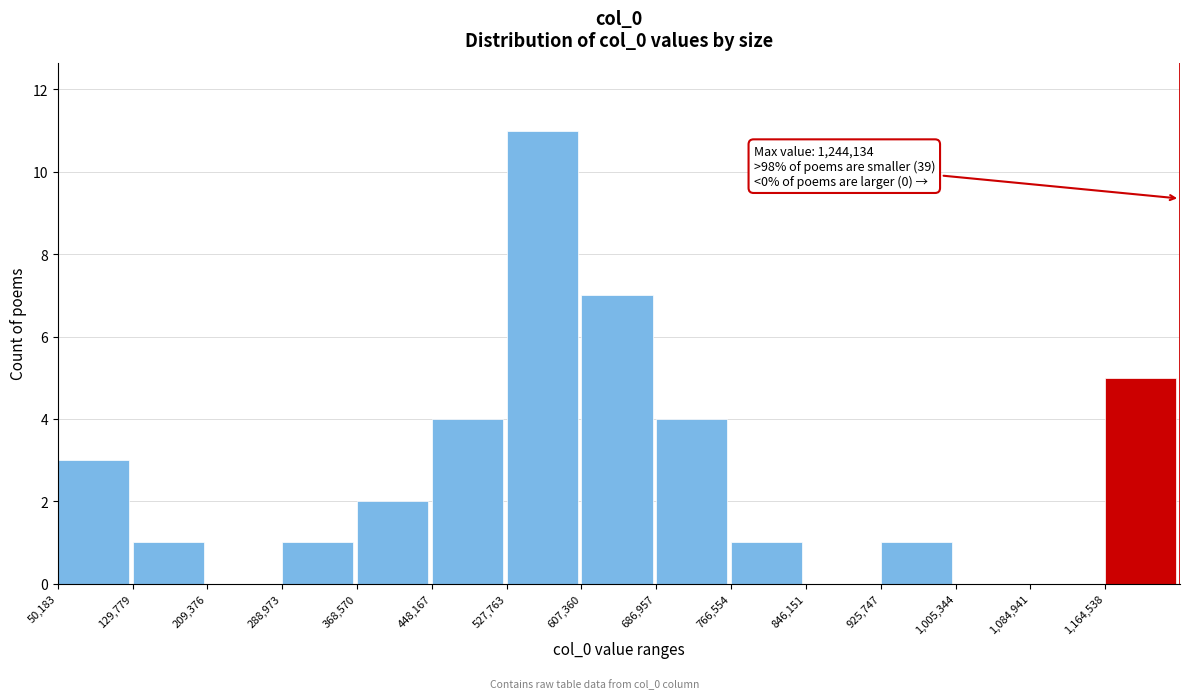

Over which range of the x-axis is the bar tallest?

530000 to 610000